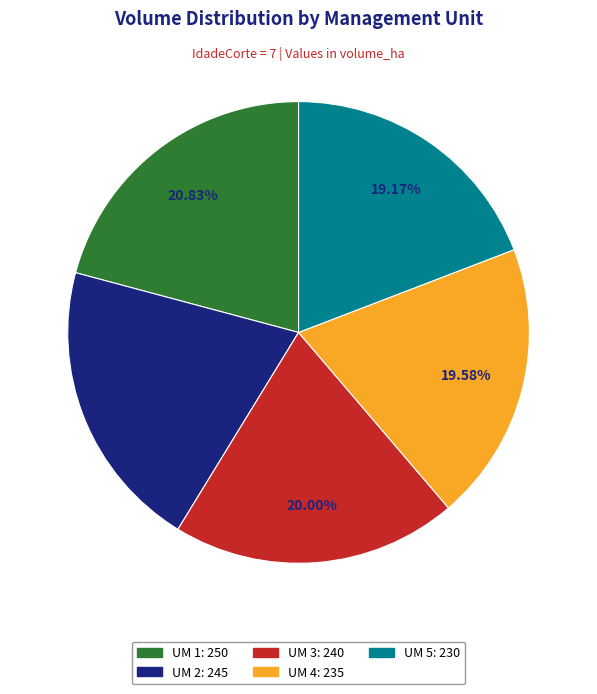

True or false: UM 5 accounts for 29% of the total.

False